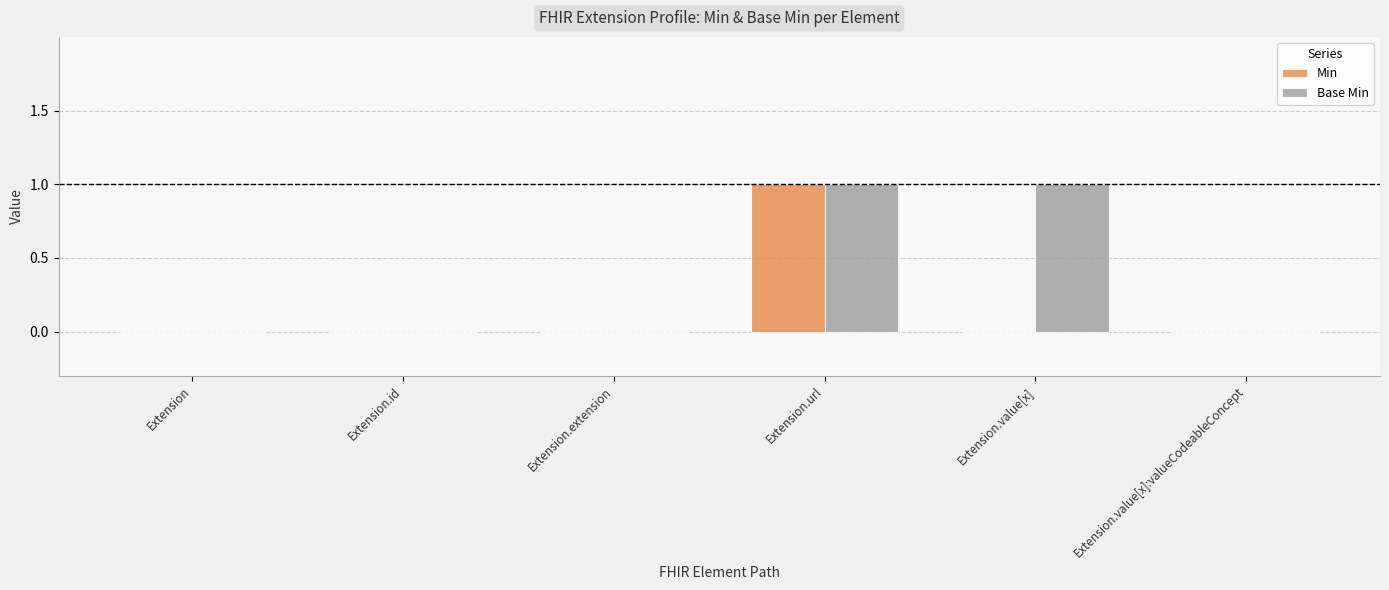

Reading left to right, list all the values displayed in this chart.

Min: 0	0	0	1	0	0
Base Min: 0	0	0	1	1	0